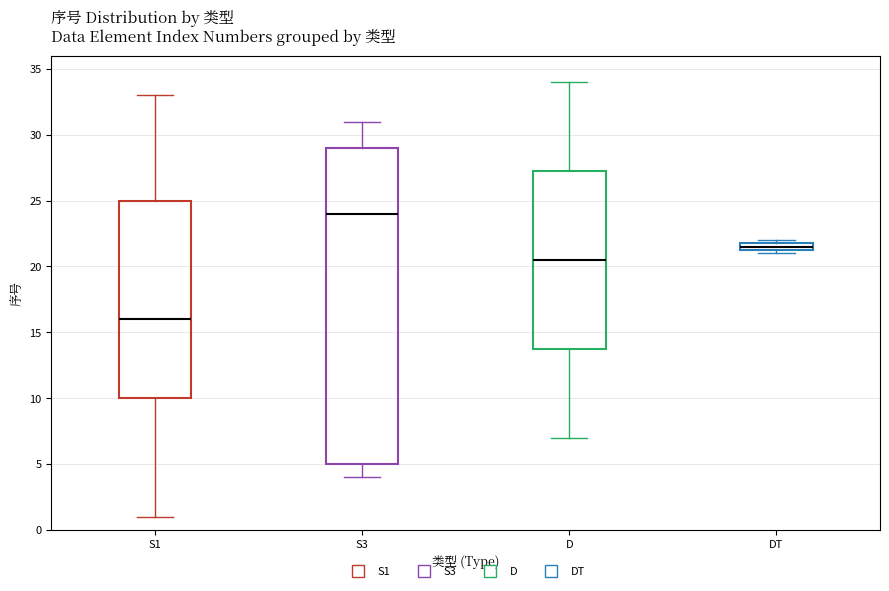

Comparing the boxes themselves (not the whiskers), which one is the tallest?

S3